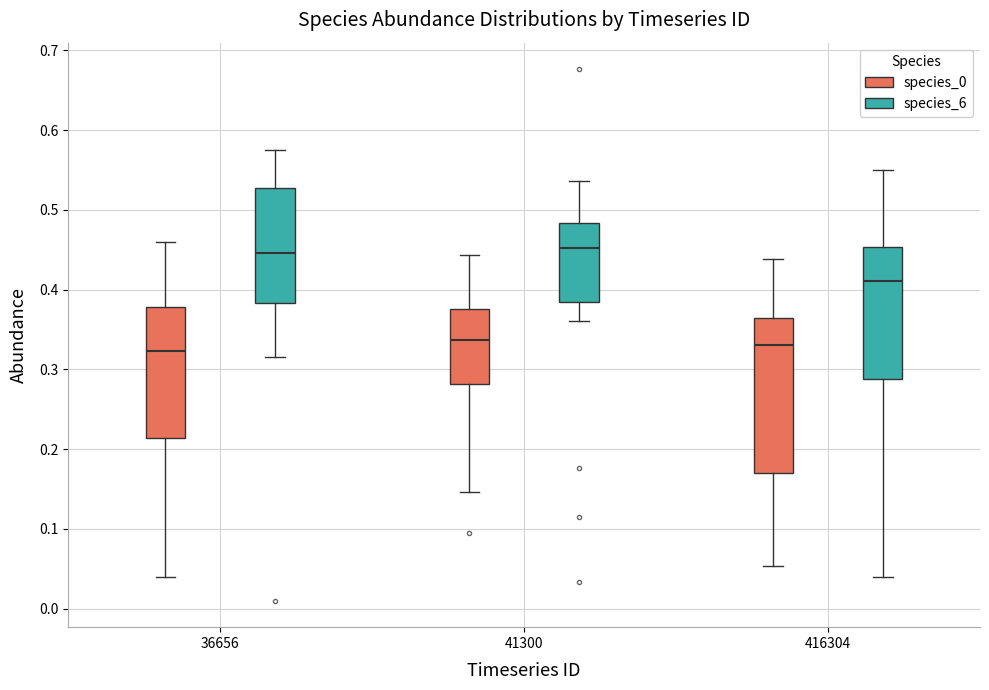

Reading left to right, transcribe this box plot: for each box, give where its median line is, the range the box spans, and where its two whiskers end, as read against the y-axis. The values are not printed on the chart, so give them approximately, as read against the axis.

36656 (species_0): median 0.32, box 0.21 to 0.38, whiskers 0.04 to 0.46
36656 (species_6): median 0.45, box 0.38 to 0.53, whiskers 0.32 to 0.58
41300 (species_0): median 0.34, box 0.28 to 0.38, whiskers 0.15 to 0.44
41300 (species_6): median 0.45, box 0.38 to 0.48, whiskers 0.36 to 0.54
416304 (species_0): median 0.33, box 0.17 to 0.36, whiskers 0.05 to 0.44
416304 (species_6): median 0.41, box 0.29 to 0.45, whiskers 0.04 to 0.55